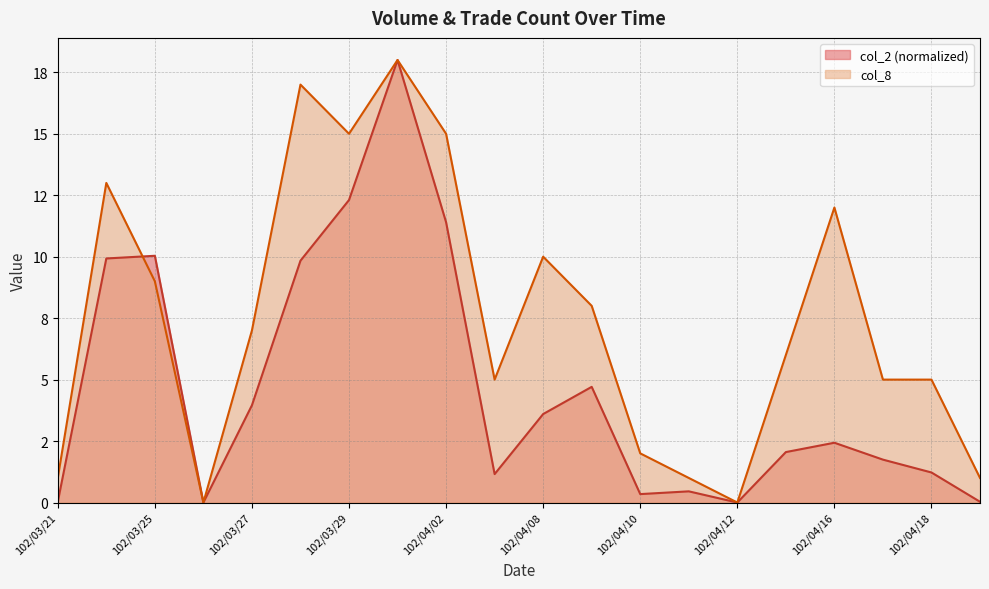

How many distinct data groups are displayed?

2